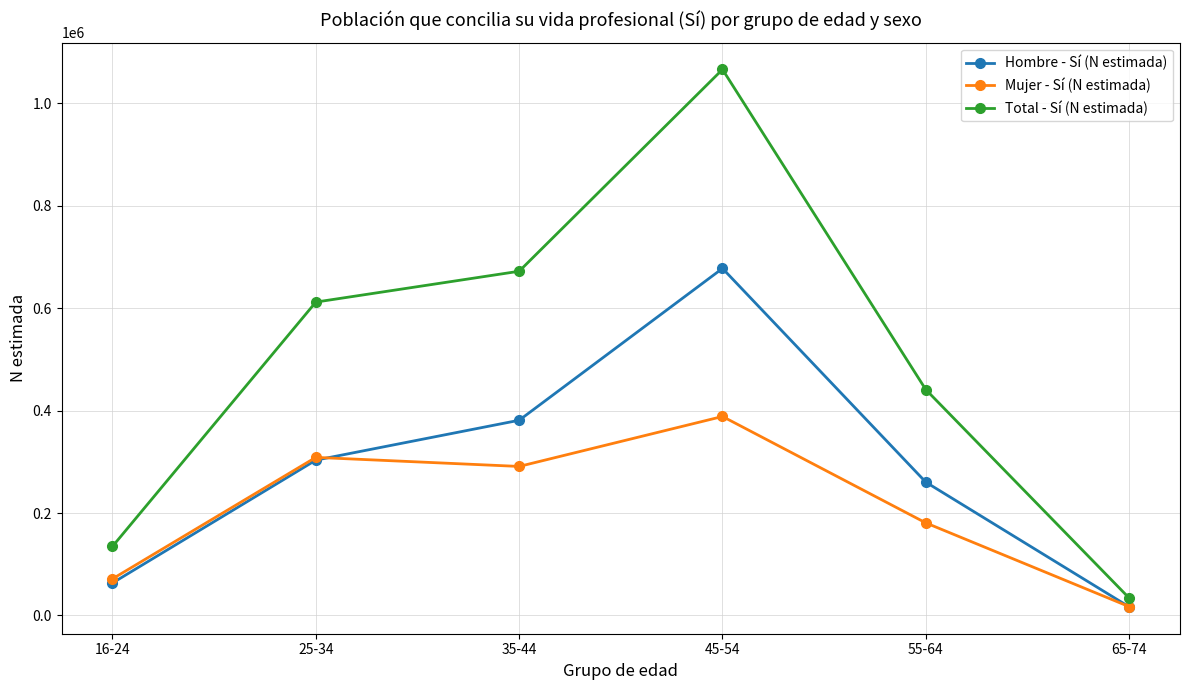

How many data points in Hombre - Sí (N estimada) are less than 303275?

3